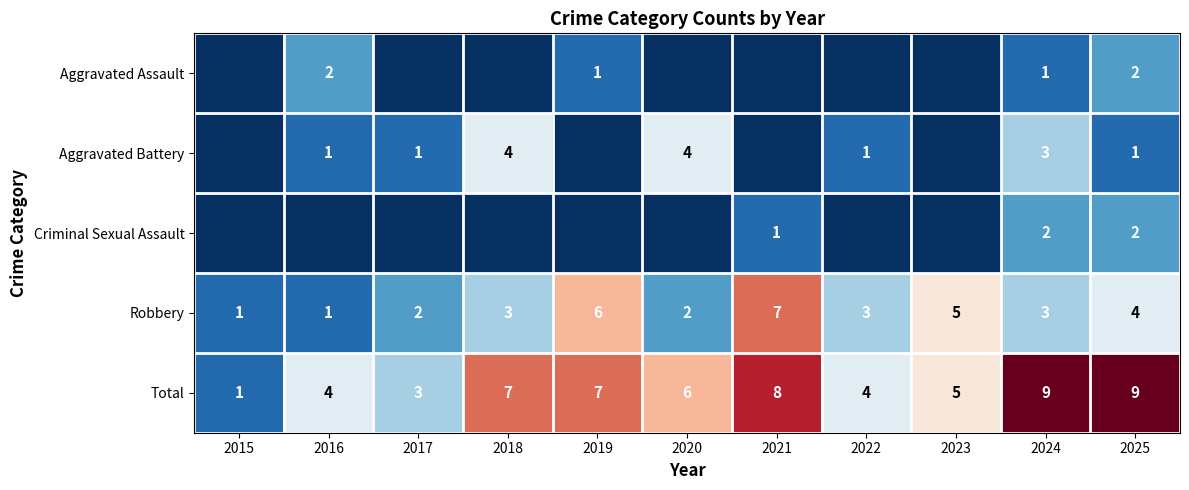

How many Robbery values are between 2 and 5?

7